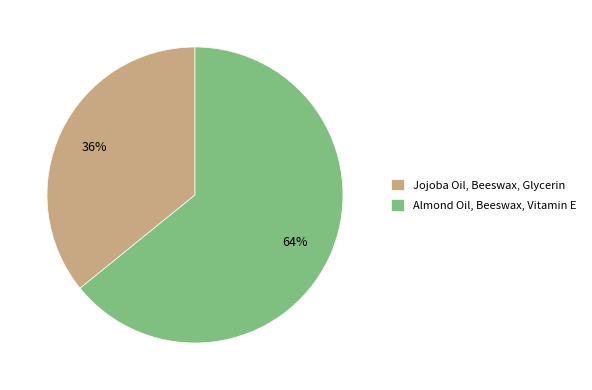

Is it true that Jojoba Oil, Beeswax, Glycerin is 36% of the pie?

True